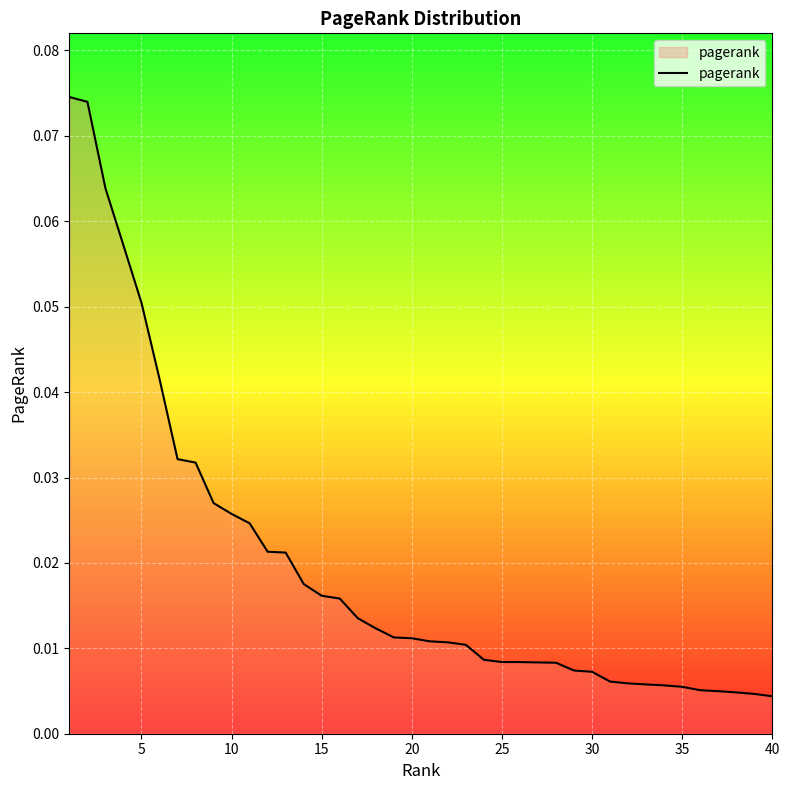

Is this an area chart (filled region under the line)?

Yes